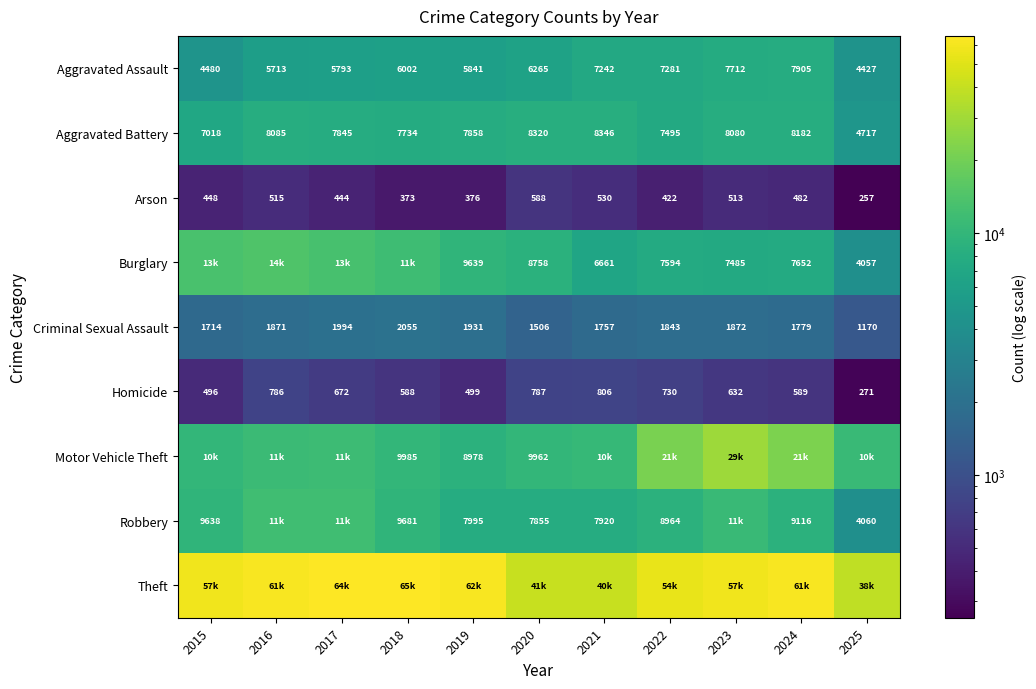

What is the sum of all Homicide values?

6856